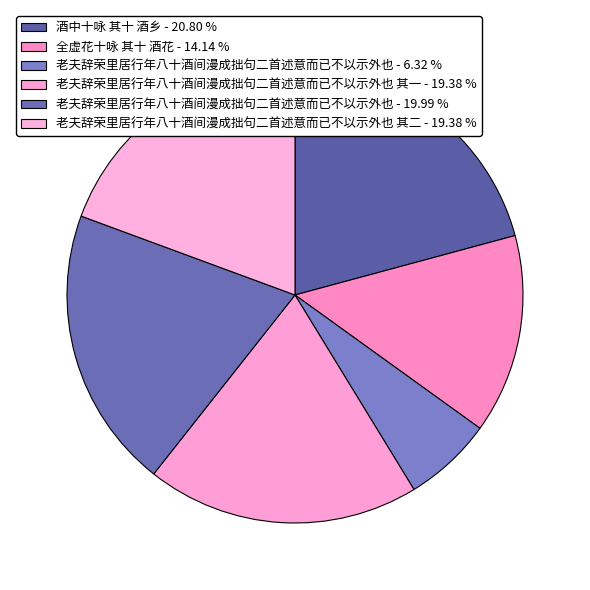

What is the smallest slice in the pie chart?

老夫辞荣里居行年八十酒间漫成拙句二首述意而已不以示外也 - 6.32 %